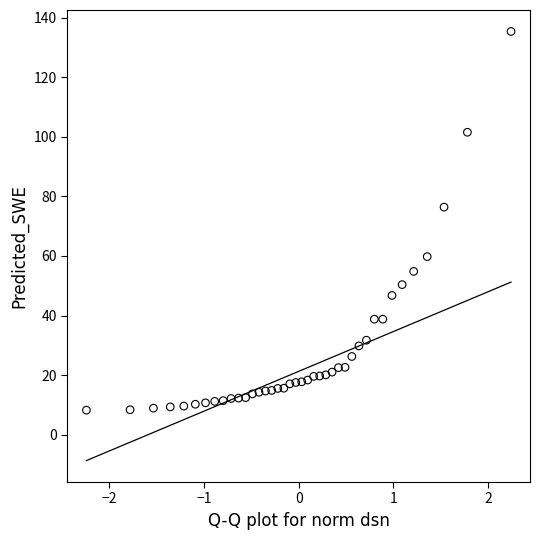

What Y value in the scatter plot is closest to 71?

76.4